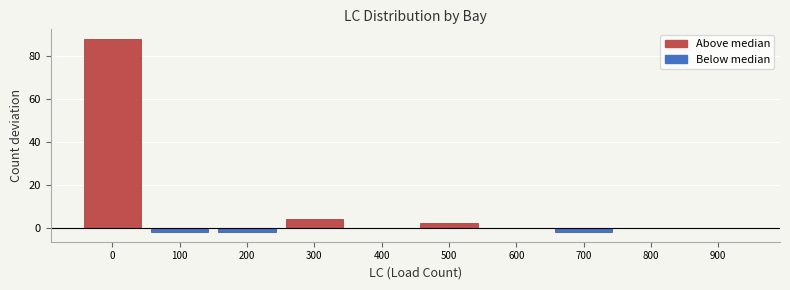

Reading left to right, extract all data points from this chart.

0=88	100=-2	200=-2	300=4	400=0	500=2	600=0	700=-2	800=0	900=0